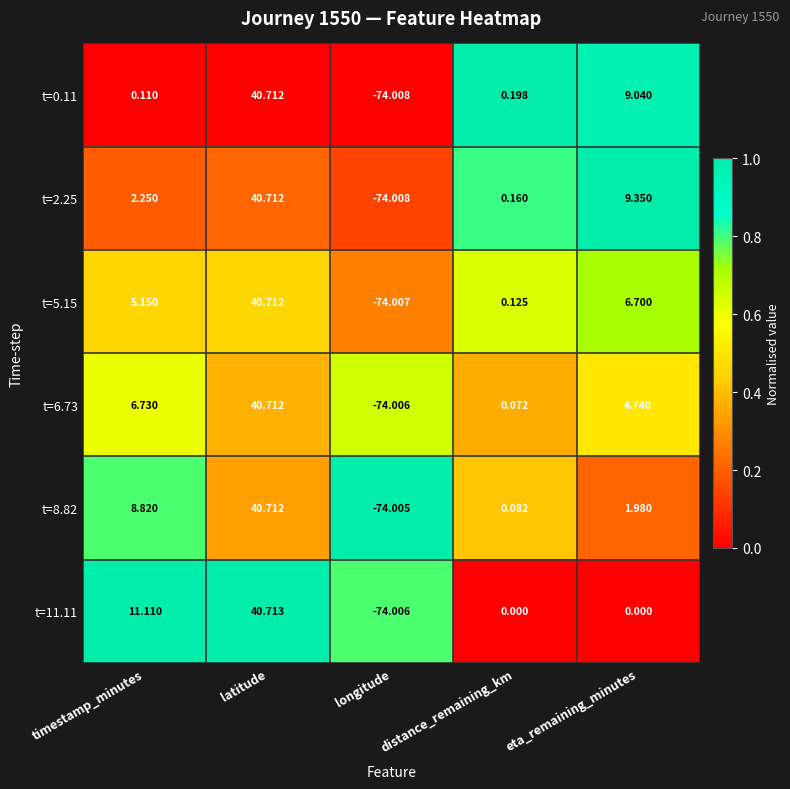

Is the value of t=6.73 at longitude greater than the value of t=11.11 at timestamp_minutes?

No